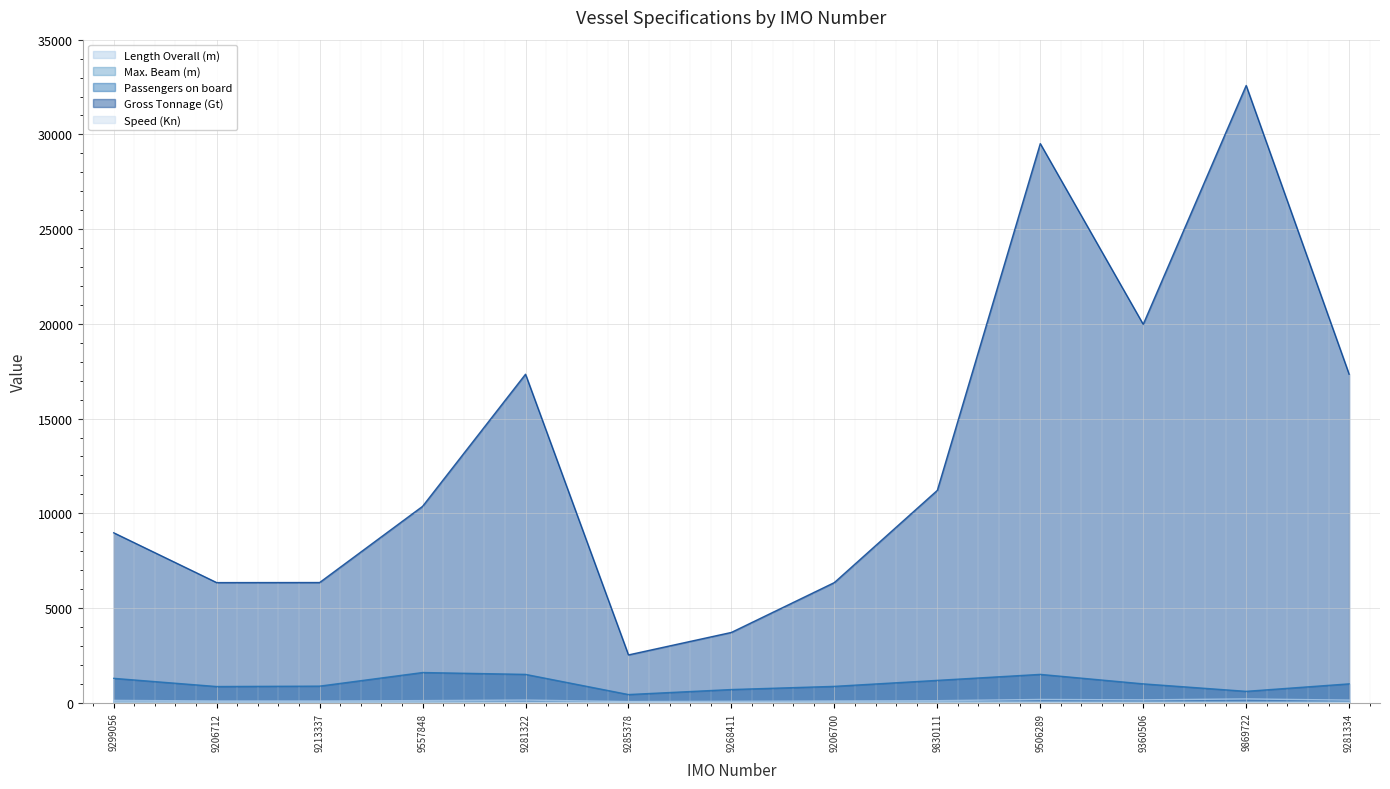

Reading left to right, list all the values displayed in this chart.

Length Overall (m): 9299056=126.7	9206712=95.5	9213337=95.5	9557848=115.0	9281322=142.0	9285378=66.2	9268411=78.0	9206700=96.0	9830111=111.0	9506289=175.0	9360506=155.0	9869722=203.0	9281334=142.0
Max. Beam (m): 9299056=30.4	9206712=26.2	9213337=26.2	9557848=26.2	9281322=24.0	9285378=18.7	9268411=16.0	9206700=26.0	9830111=31.0	9506289=26.0	9360506=24.0	9869722=26.0	9281334=24.0
Passengers on board: 9299056=1291.0	9206712=859.0	9213337=880.0	9557848=1598.0	9281322=1500.0	9285378=436.0	9268411=700.0	9206700=868.0	9830111=1184.0	9506289=1500.0	9360506=1000.0	9869722=605.0	9281334=1000.0
Gross Tonnage (Gt): 9299056=8973.0	9206712=6344.0	9213337=6348.0	9557848=10369.0	9281322=17343.0	9285378=2527.0	9268411=3715.0	9206700=6346.0	9830111=11213.0	9506289=29514.0	9360506=19976.0	9869722=32581.0	9281334=17343.0
Speed (Kn): 9299056=38.0	9206712=38.0	9213337=38.0	9557848=38.0	9281322=23.0	9285378=31.0	9268411=17.0	9206700=38.0	9830111=35.0	9506289=26.0	9360506=24.5	9869722=24.0	9281334=23.0